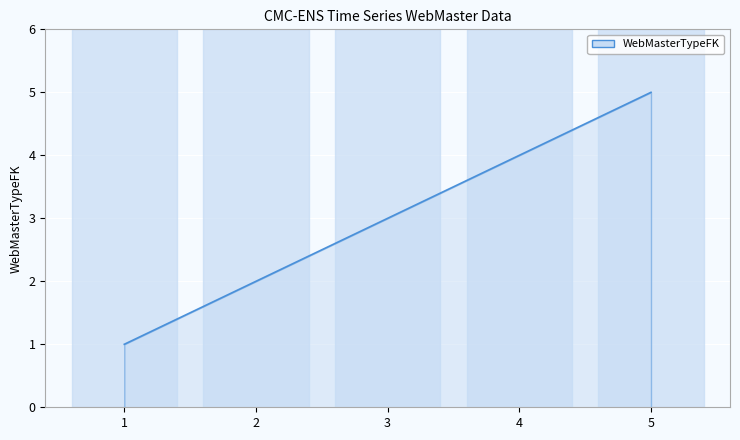

The value at 5 is 5. True or false?

True